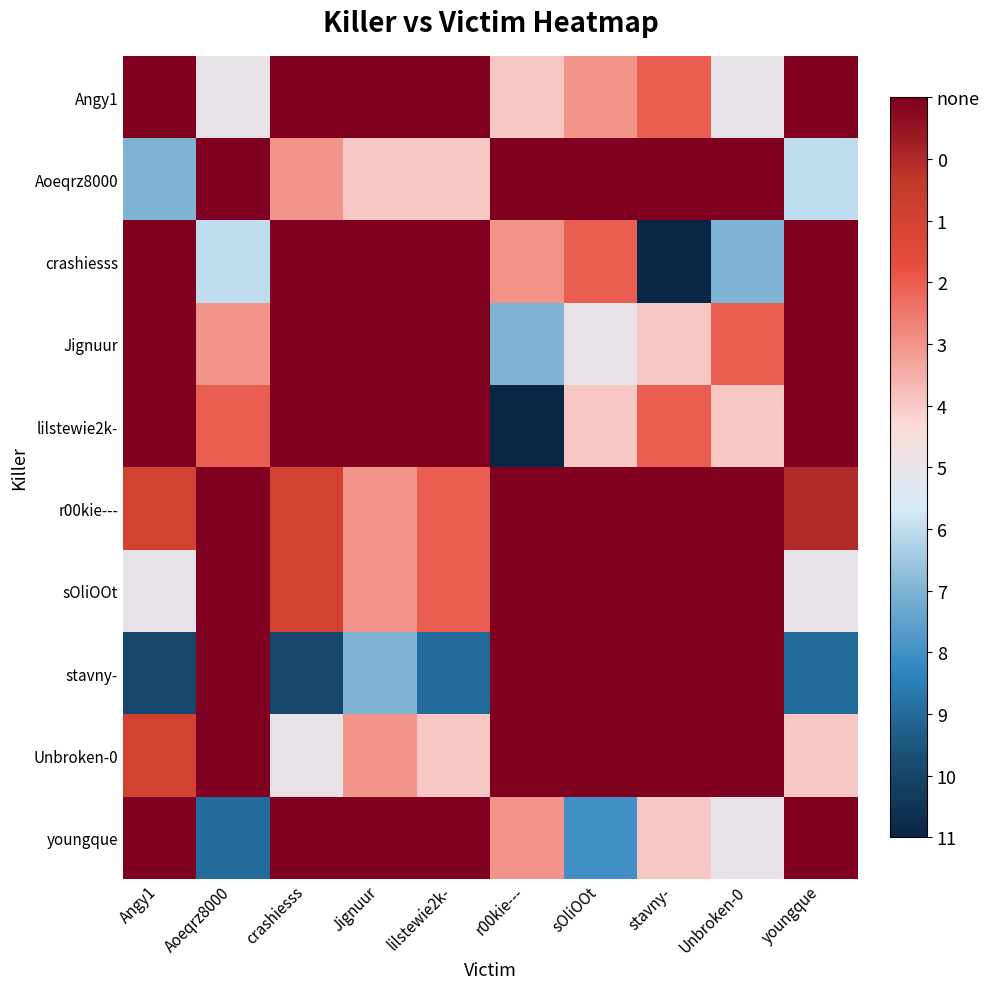

How many categories are shown in the chart?

10